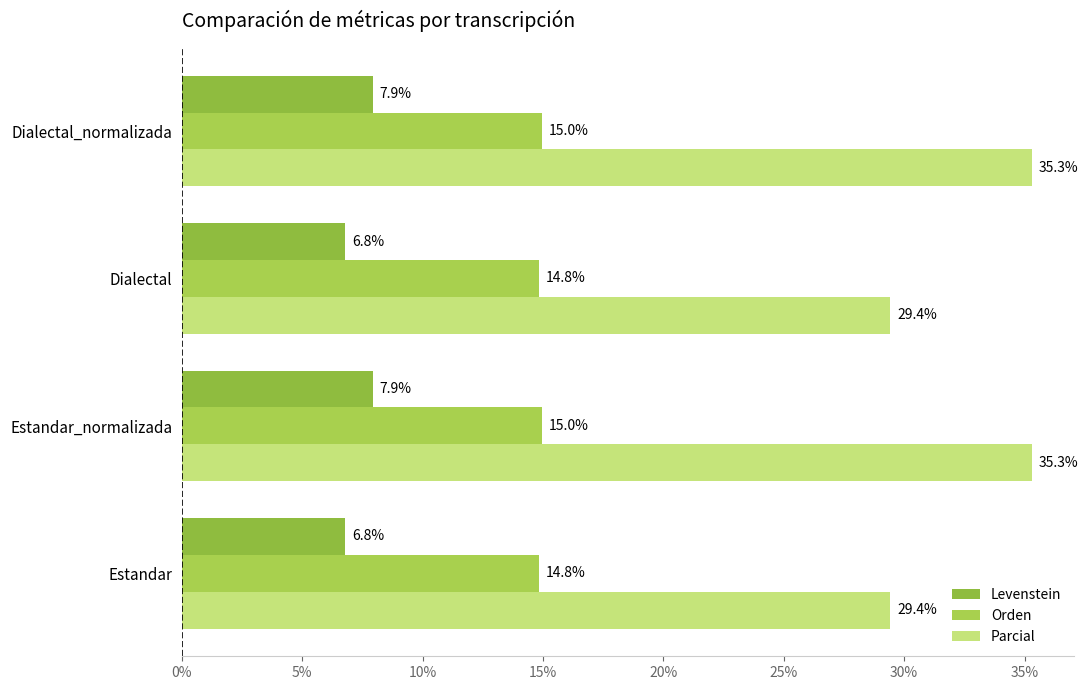

Reading left to right, transcribe all the data shown in this chart.

Levenstein: 6.8	7.9	6.8	7.9
Orden: 14.8	15.0	14.8	15.0
Parcial: 29.4	35.3	29.4	35.3